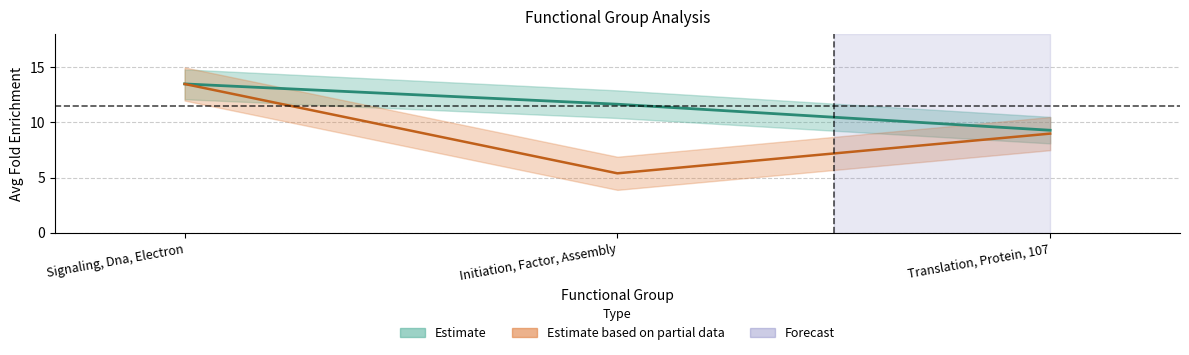

Where does the Avg_FE (Estimate) series first go above 11?

Signaling, Dna, Electron